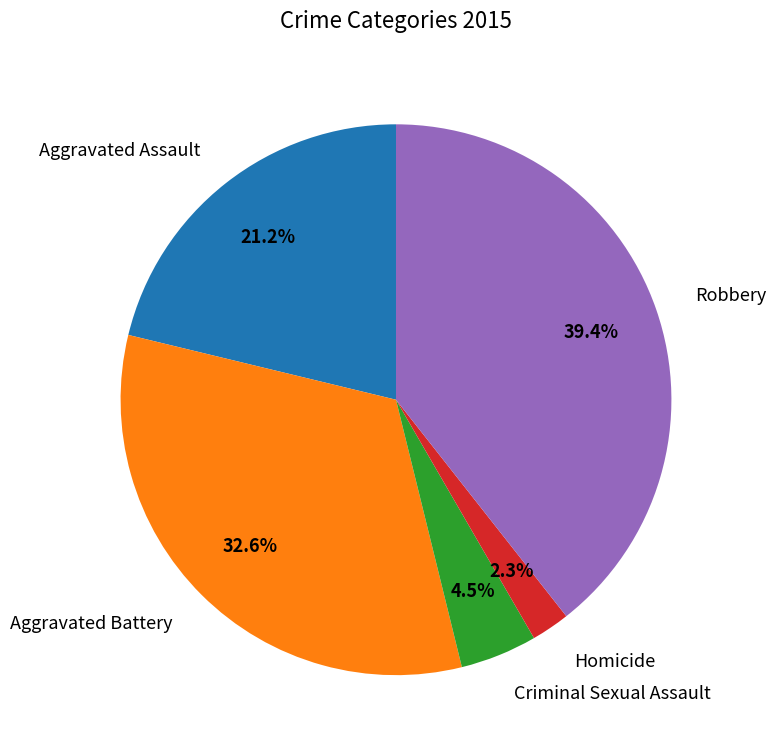

Which slice is the smallest?

Homicide